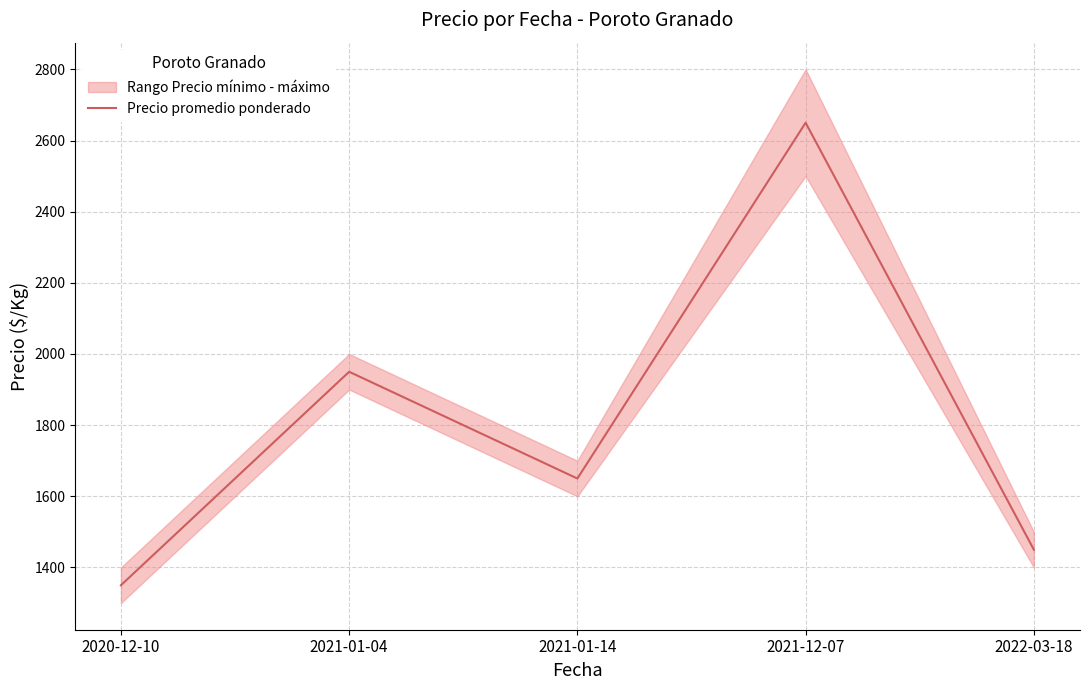

What is the difference between the maximum and minimum values?

1300